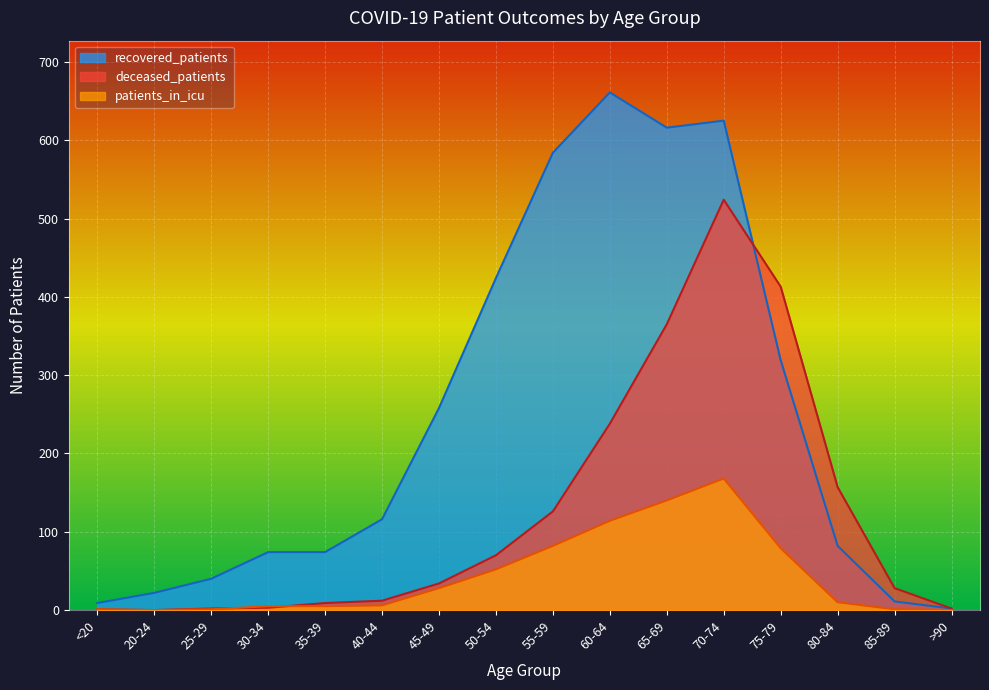

What is the difference between the patients_in_icu values at >90 and 30-34?

5